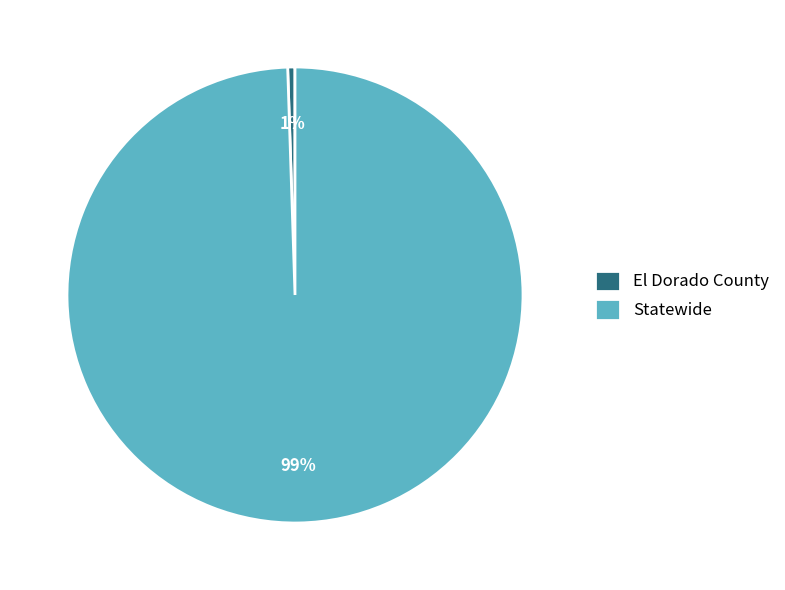

Between El Dorado County and Statewide, which is larger?

Statewide